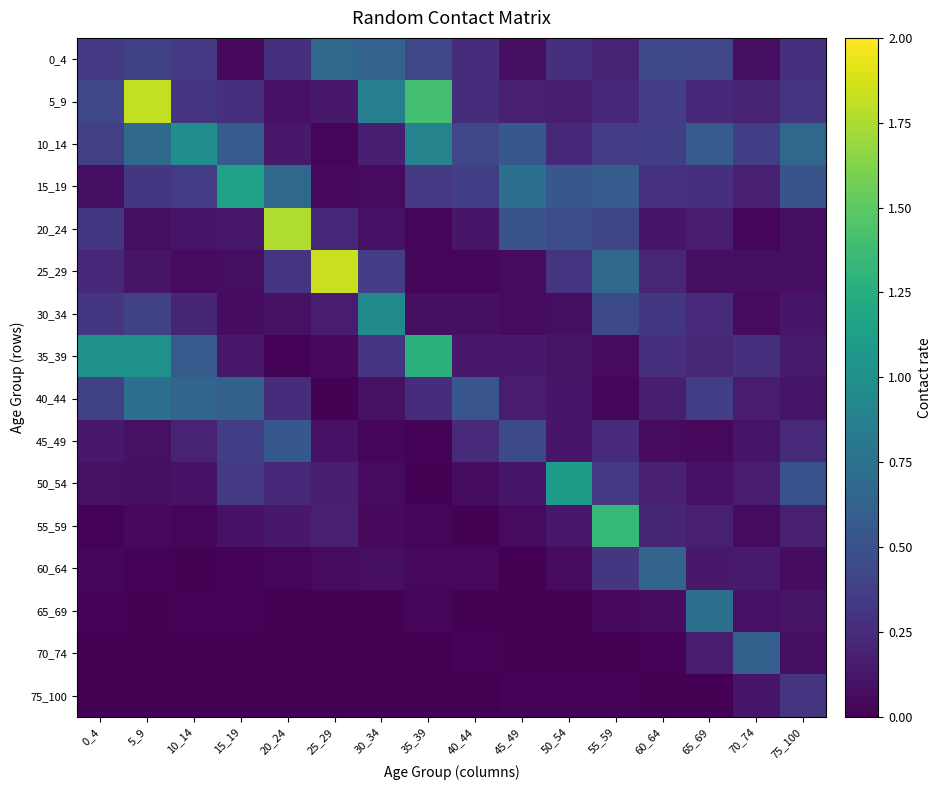

What is the total value across all series at 65_69?

3.9